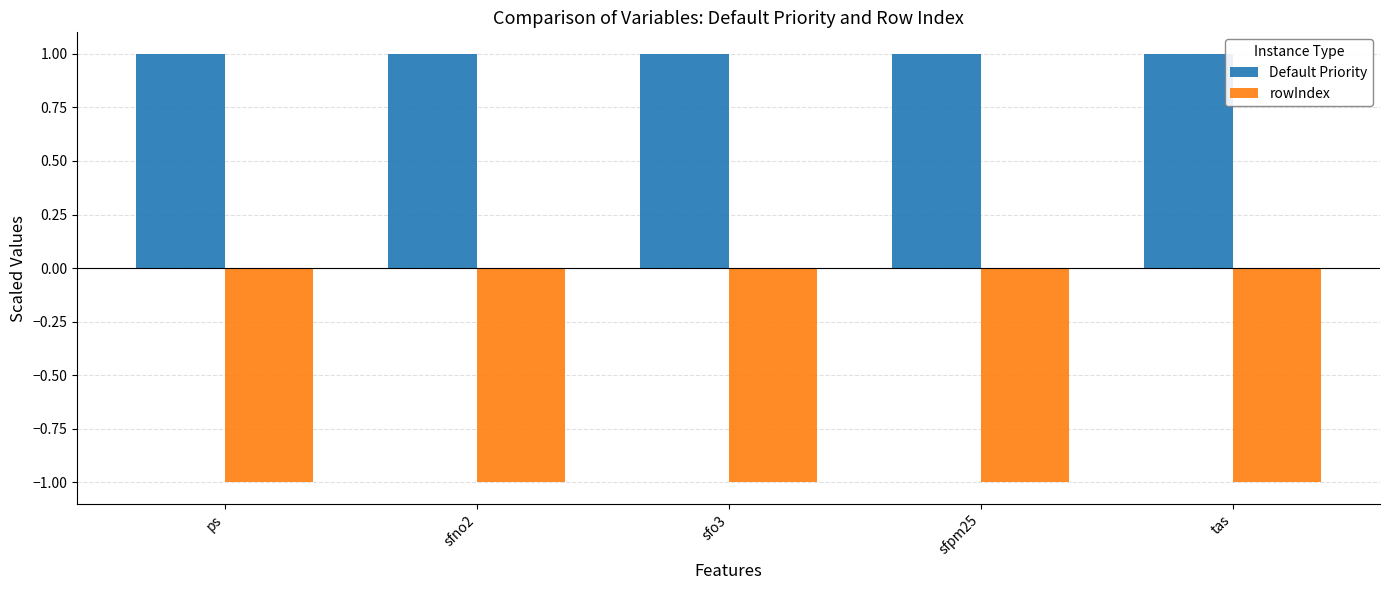

What is the label of the 5th bar from the left?

tas